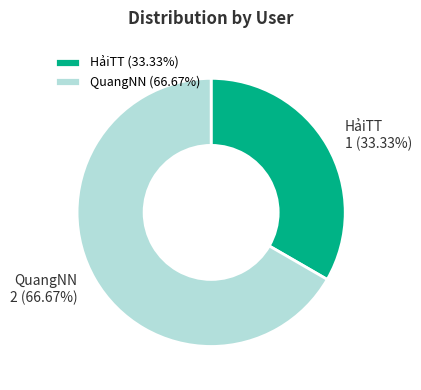

How many segments does this pie chart have?

2